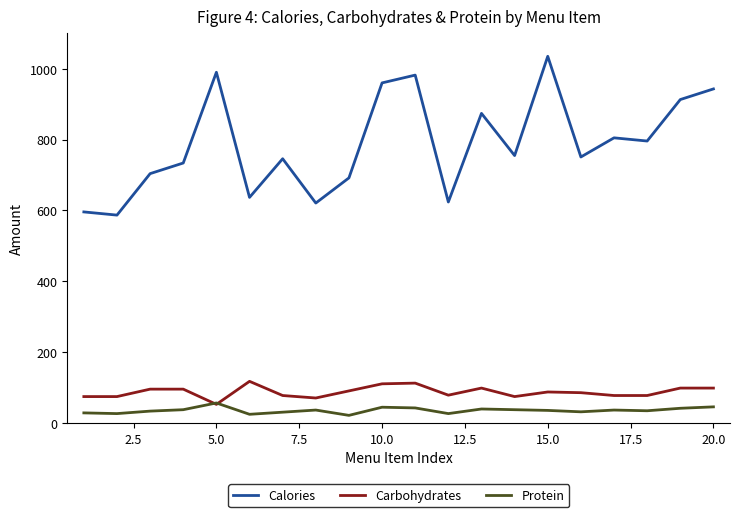

What is the average value of the Calories series?

787